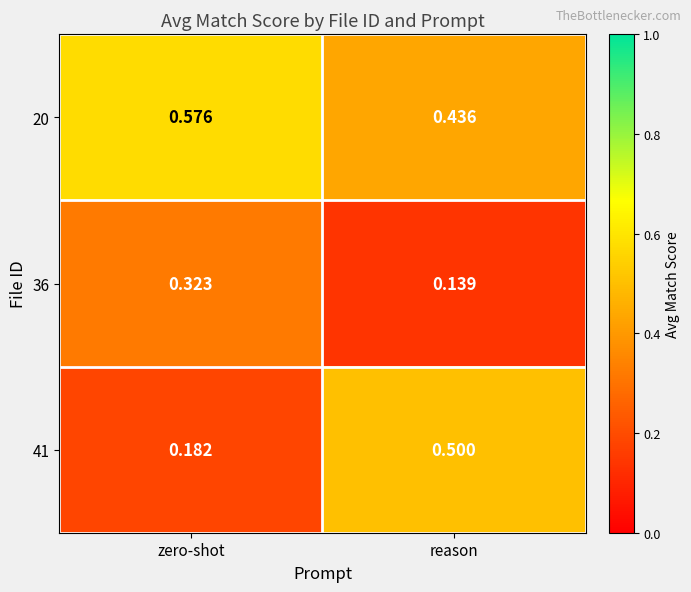

List the labels in order of 20 value, largest first.

zero-shot, reason